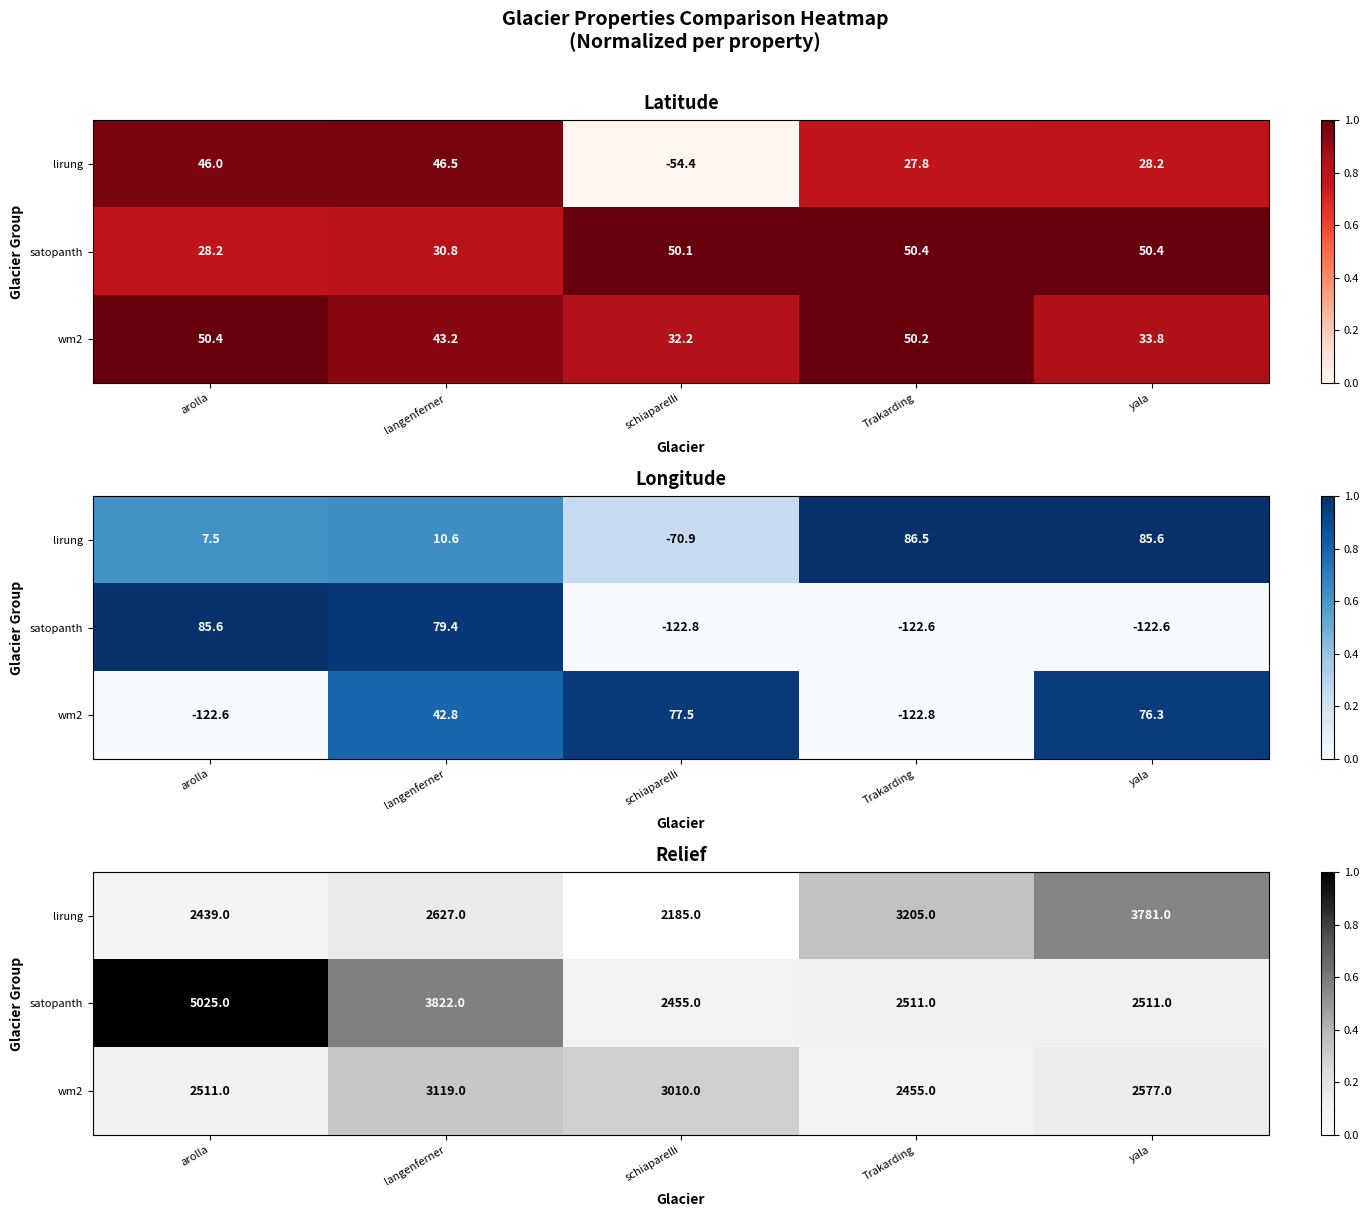

True or false: satopanth has a value of 1.0 at arolla.

True